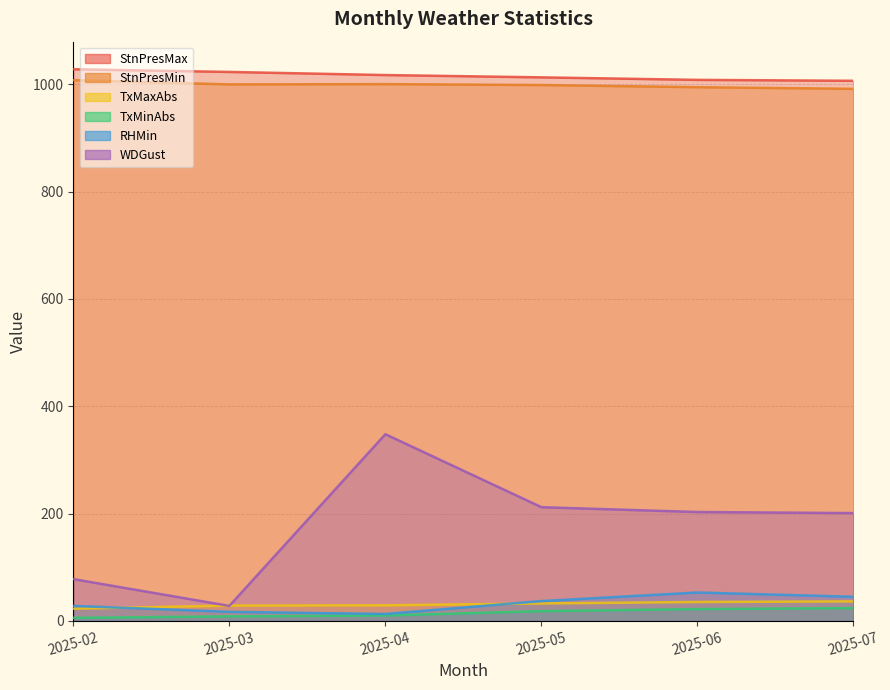

What is the spread (max minus min) of values at 2025-07?

982.7